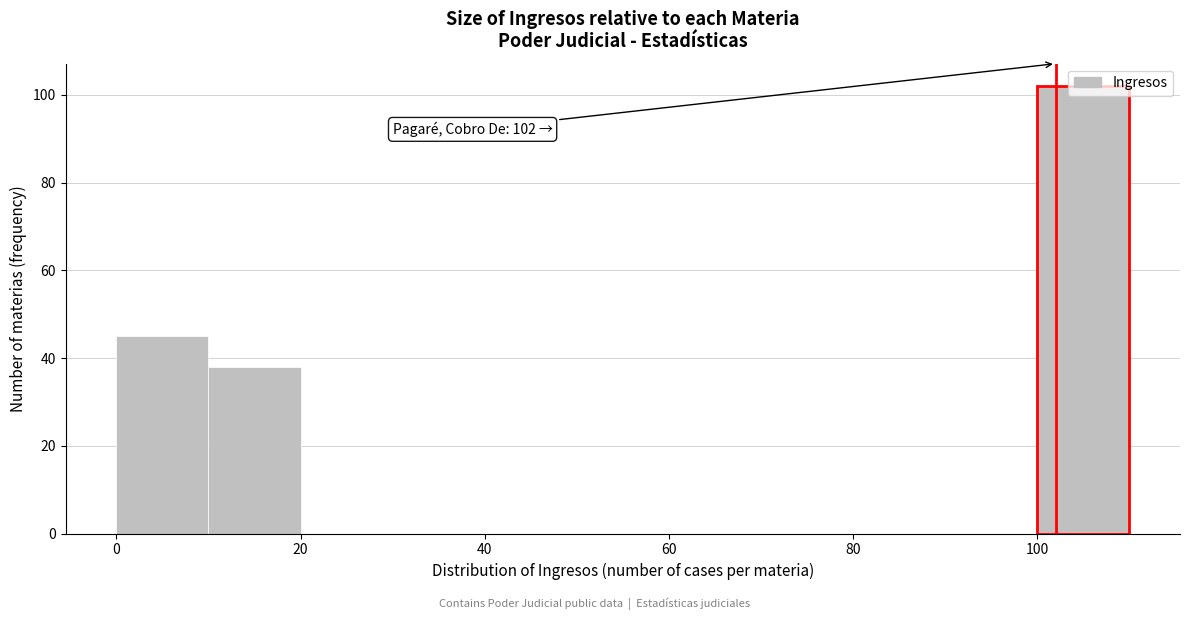

Which range on the x-axis has the tallest bar?

100 to 110